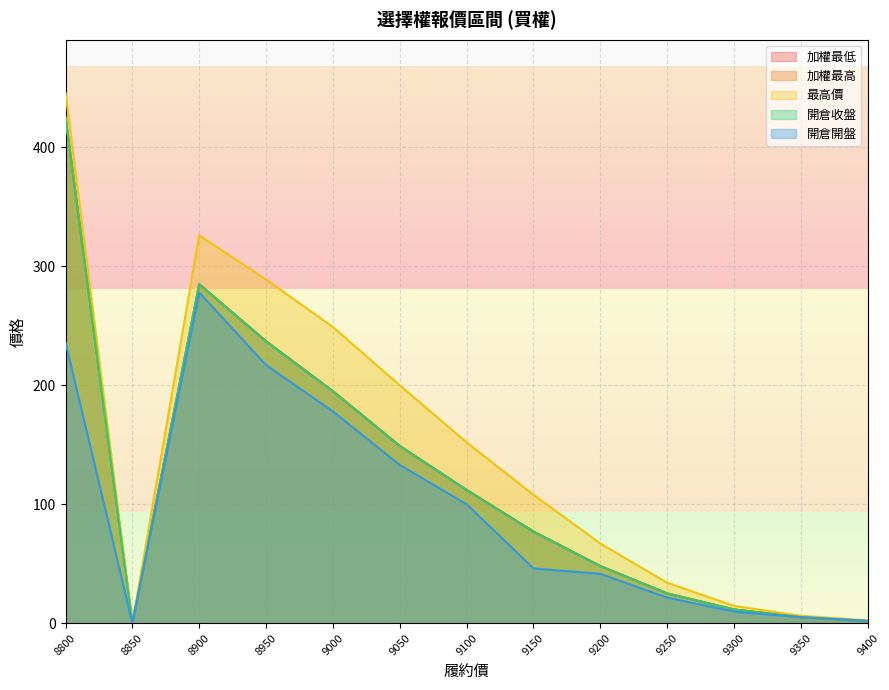

In 加權最低, how many points are higher than both neighbors (excluding endpoints)?

1